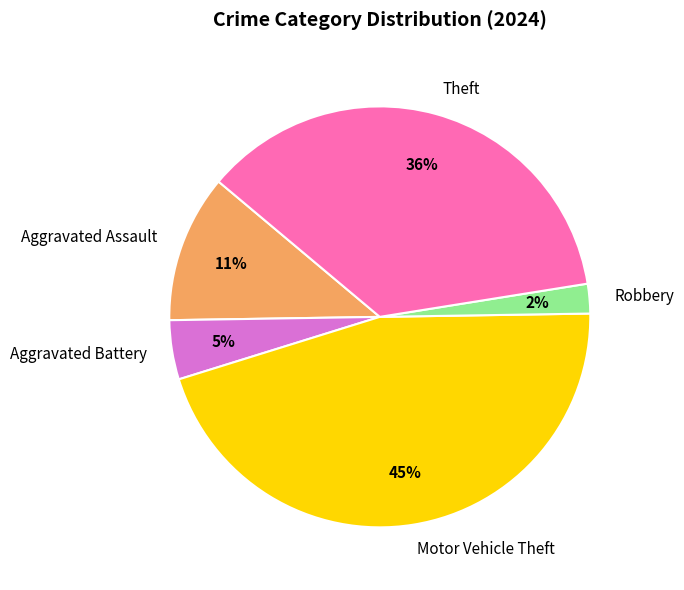

Is the sum of Robbery and Motor Vehicle Theft greater than half?

No